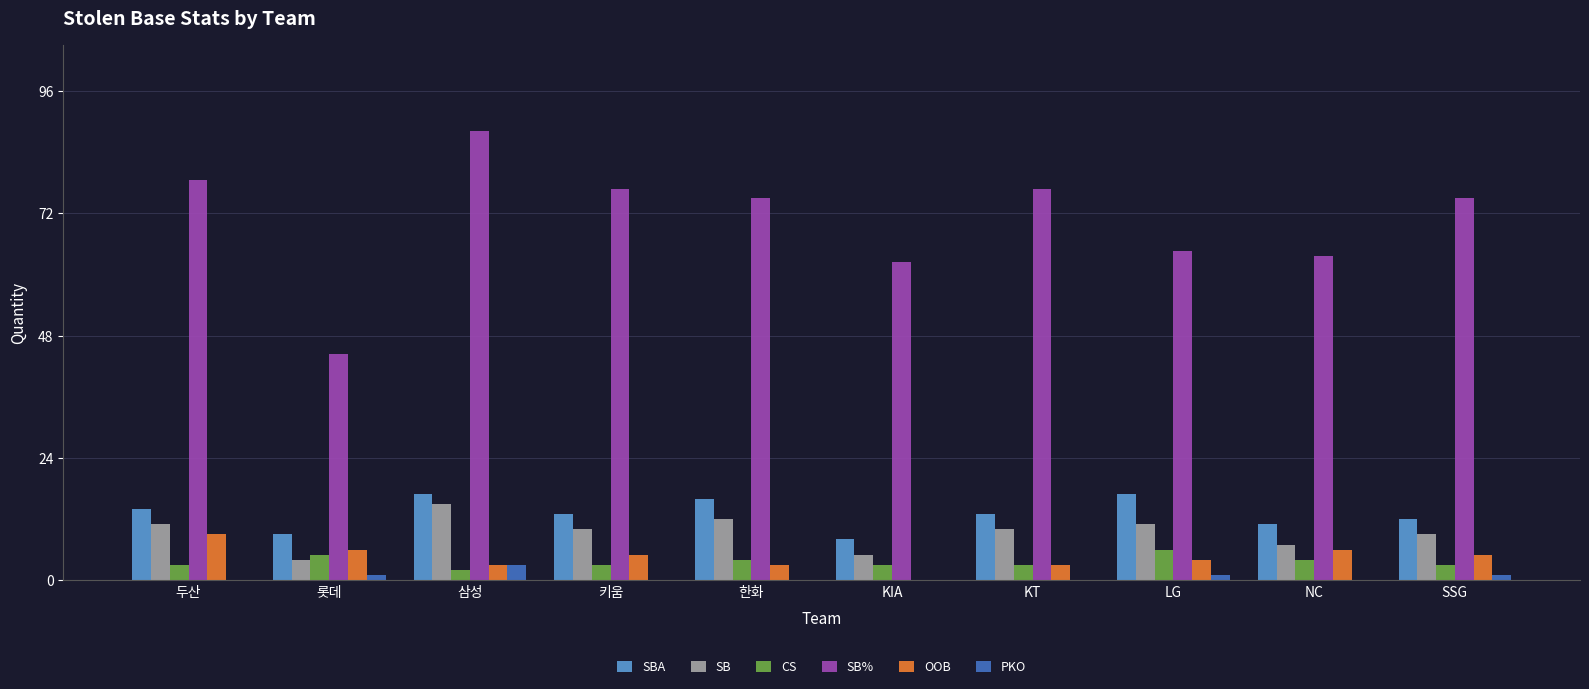

Reading right to left, what are all the values shown in this chart?

SBA: SSG=12.0	NC=11.0	LG=17.0	KT=13.0	KIA=8.0	한화=16.0	키움=13.0	삼성=17.0	롯데=9.0	두산=14.0
SB: SSG=9.0	NC=7.0	LG=11.0	KT=10.0	KIA=5.0	한화=12.0	키움=10.0	삼성=15.0	롯데=4.0	두산=11.0
CS: SSG=3.0	NC=4.0	LG=6.0	KT=3.0	KIA=3.0	한화=4.0	키움=3.0	삼성=2.0	롯데=5.0	두산=3.0
SB%: SSG=75.0	NC=63.6	LG=64.7	KT=76.9	KIA=62.5	한화=75.0	키움=76.9	삼성=88.2	롯데=44.4	두산=78.6
OOB: SSG=5.0	NC=6.0	LG=4.0	KT=3.0	KIA=0.0	한화=3.0	키움=5.0	삼성=3.0	롯데=6.0	두산=9.0
PKO: SSG=1.0	NC=0.0	LG=1.0	KT=0.0	KIA=0.0	한화=0.0	키움=0.0	삼성=3.0	롯데=1.0	두산=0.0